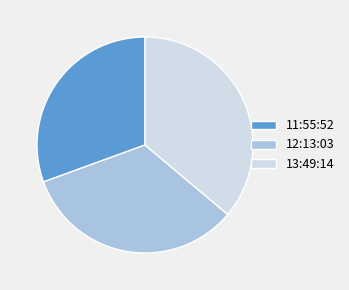

Rank the categories by value from lowest to highest.

11:55:52, 12:13:03, 13:49:14